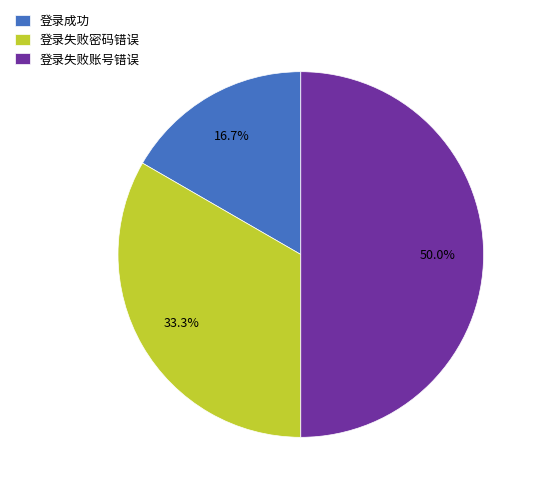

Is 登录失败密码错误 the majority of the pie?

No